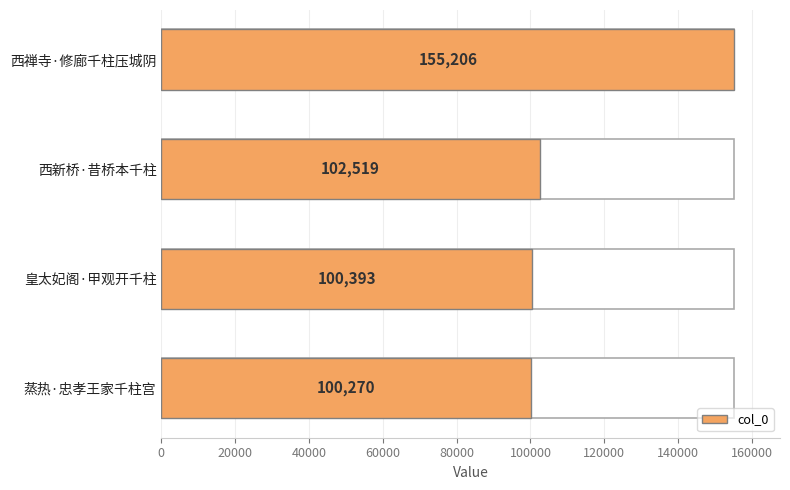

What is the minimum value shown in the chart?

100270